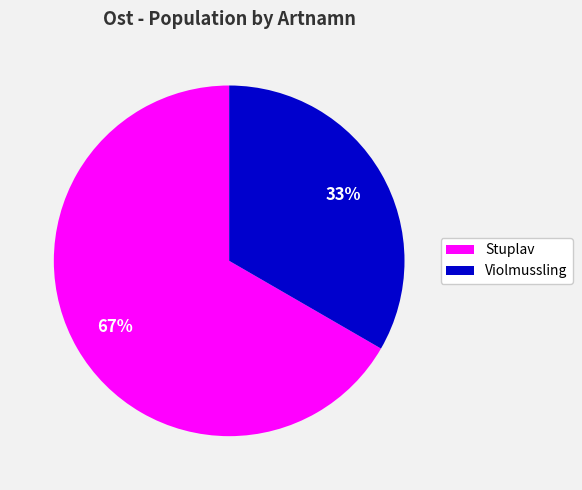

Is there any slice that represents more than half of the pie?

Yes